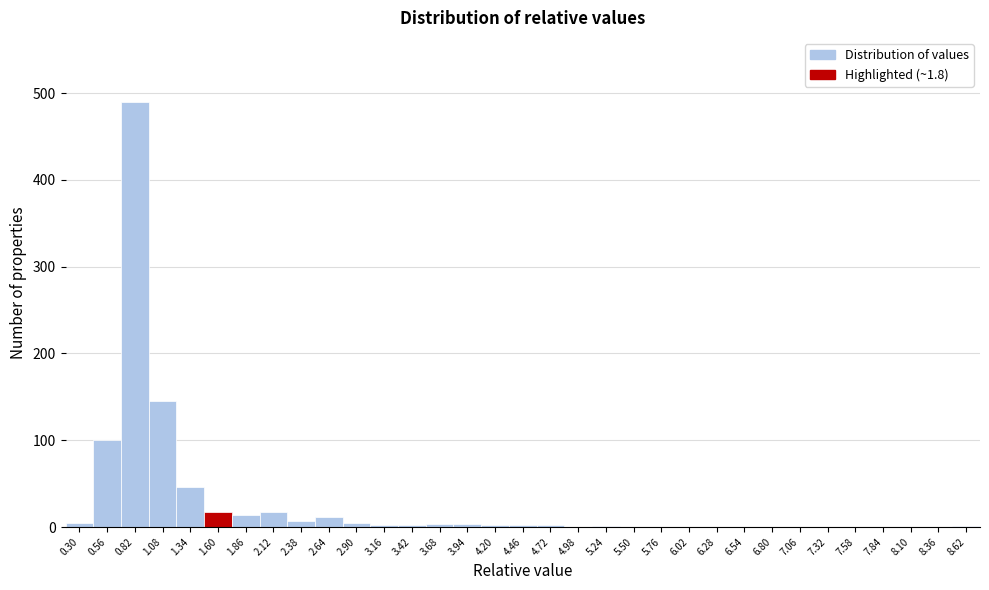

What is the greatest value displayed?

490